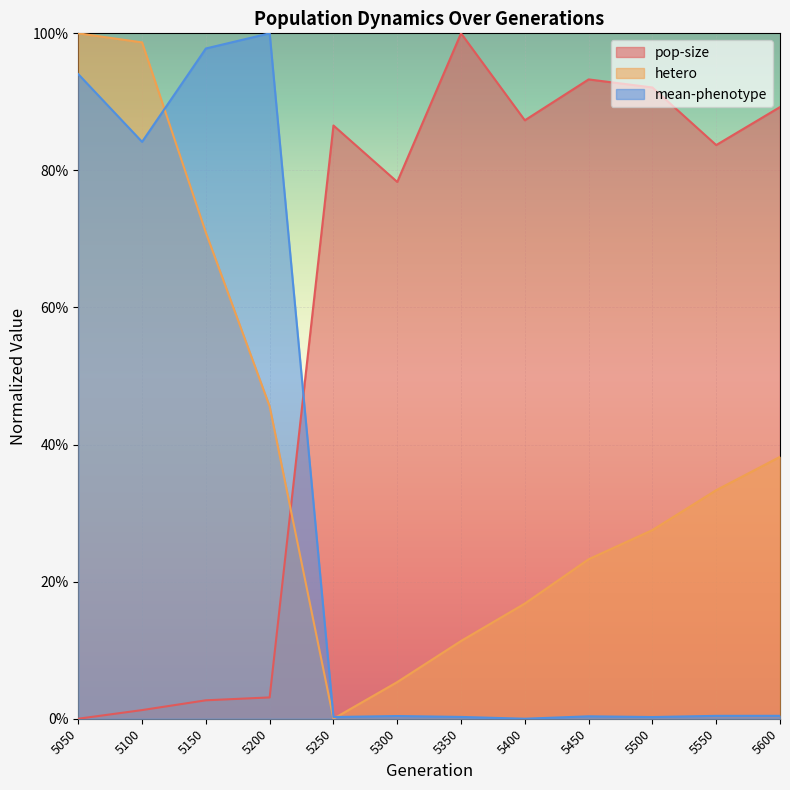

True or false: hetero has a value of 0.3 at 5500.

True